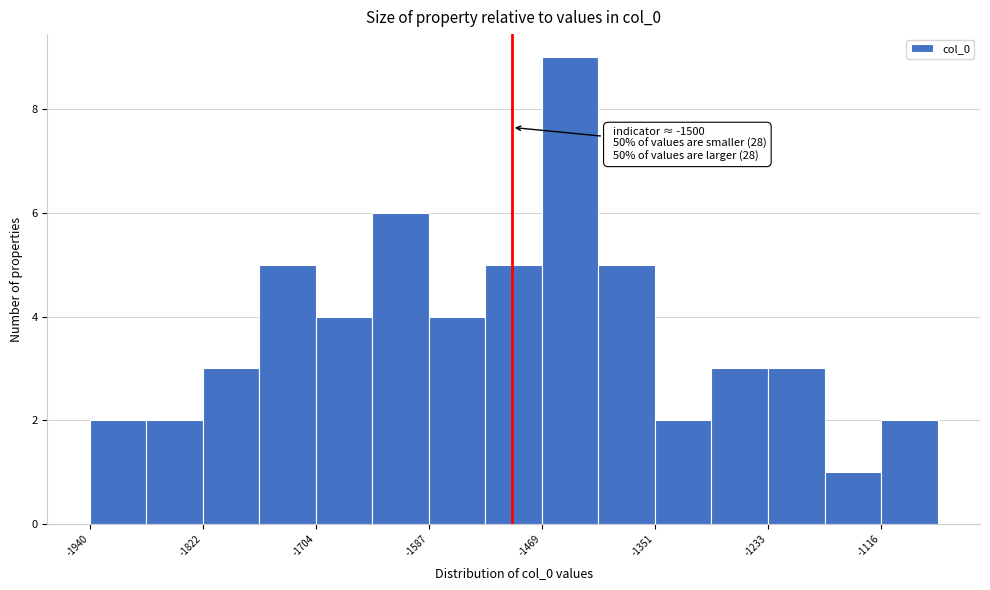

Read against the x-axis, roughly where is the centre of the tallest bar?

-1440